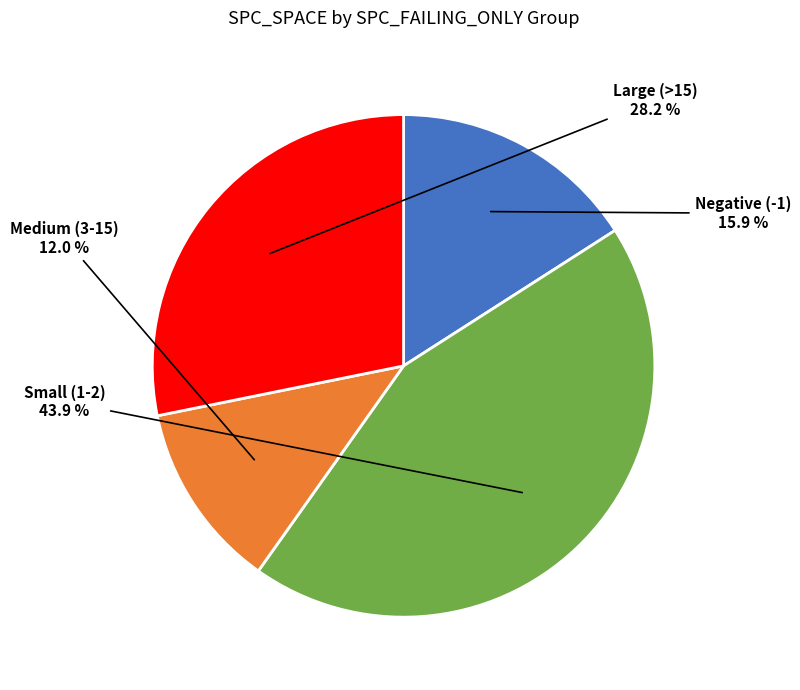

Is the sum of Medium (3-15) and Small (1-2) greater than half?

Yes